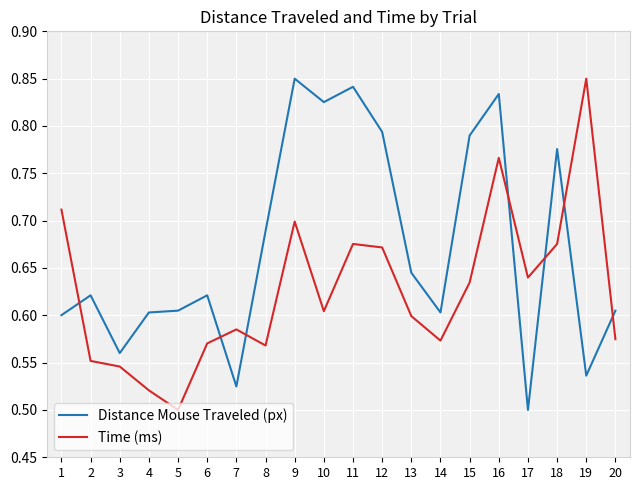

At which category is the sum across all series the highest?

16